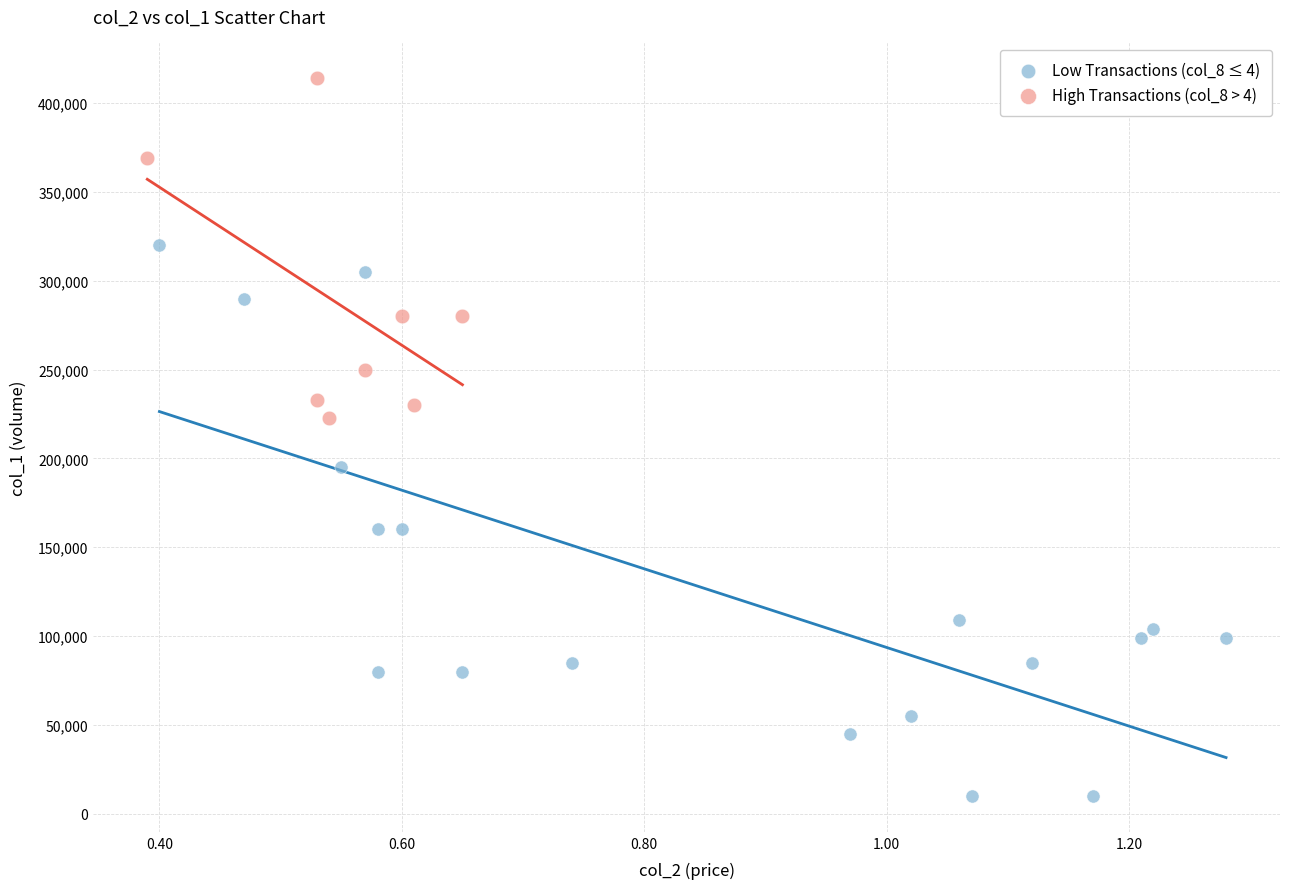

What are all the series names shown in the legend?

Low Transactions (col_8 ≤ 4), High Transactions (col_8 > 4)